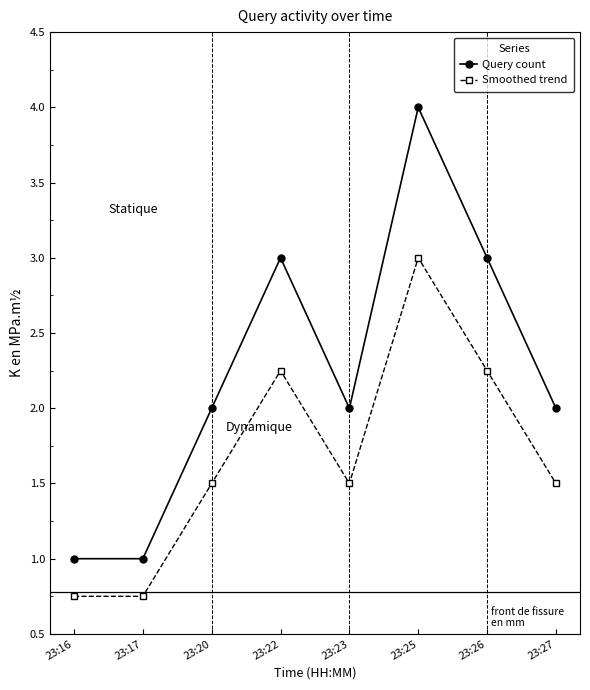

What is the sum of the Query count values at 23:20 and 23:16?

3.0